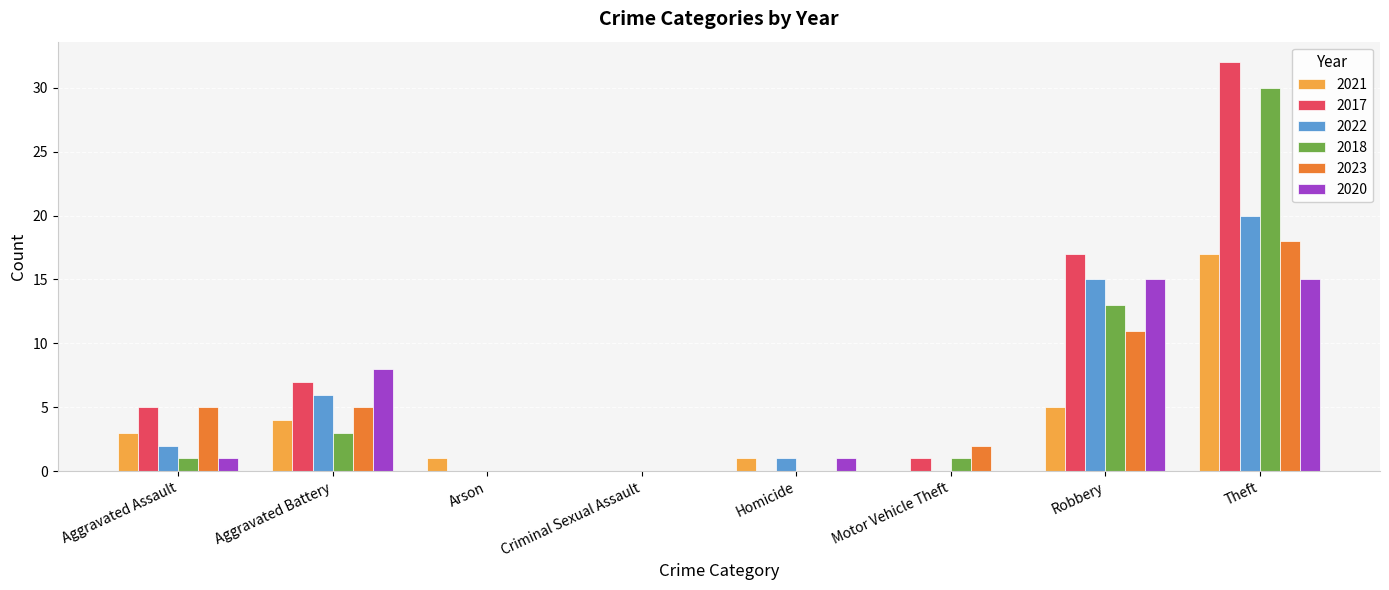

What is the sum of all 2023 values?

41